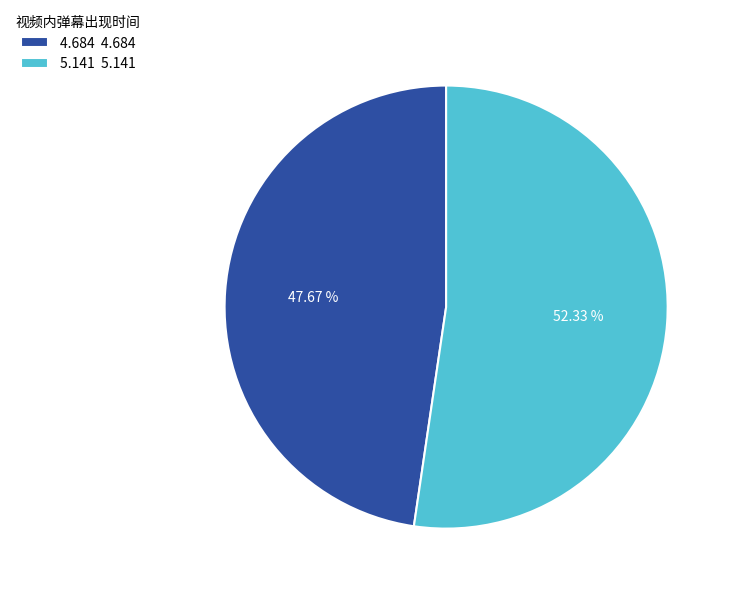

The 4.684 slice represents 48% of the pie. True or false?

True